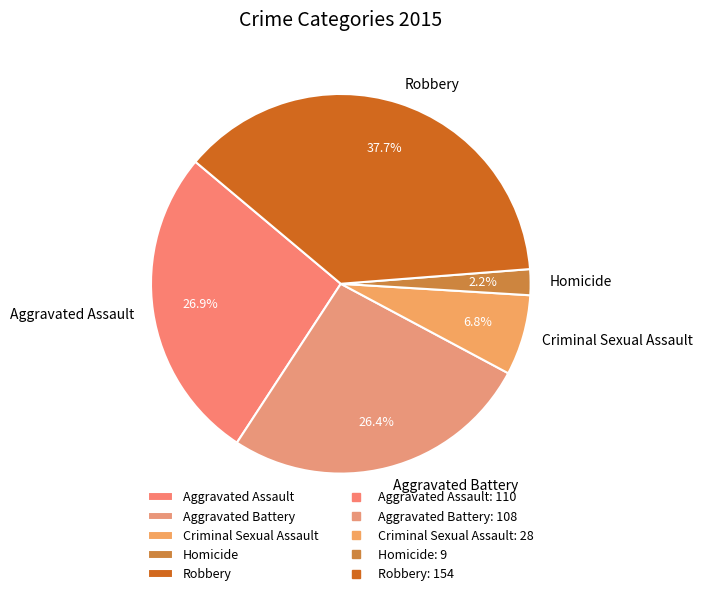

To the nearest percent, what percentage of the pie is Aggravated Assault?

27%